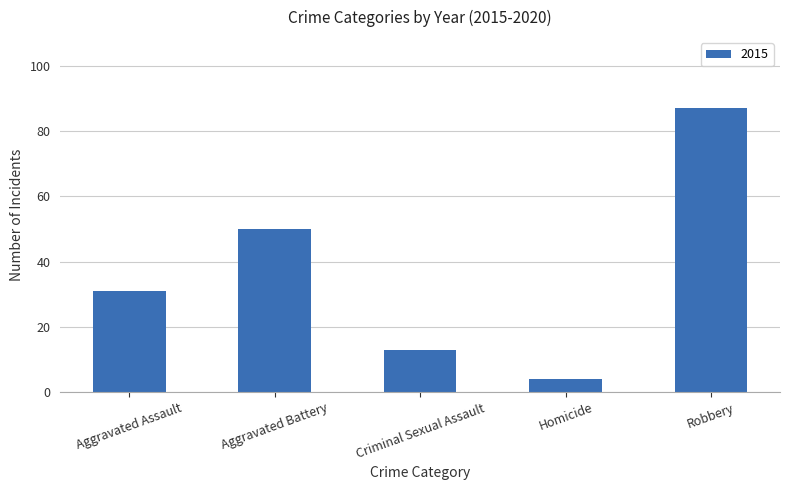

What is the difference between the values at Aggravated Assault and Aggravated Battery?

19